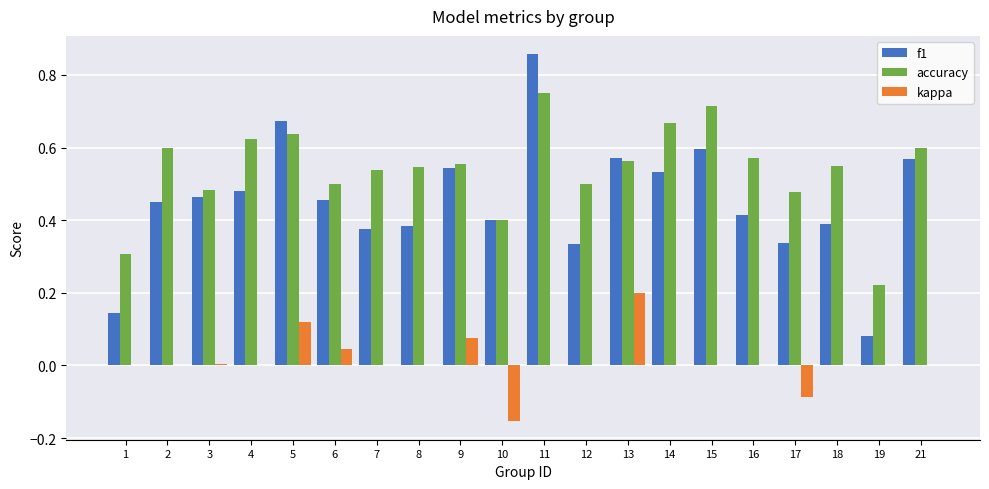

Which category has the highest value in the f1 series?

11